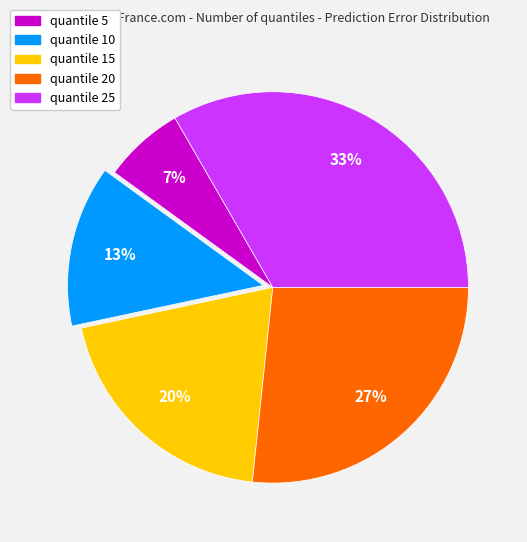

Is the sum of quantile 25 and quantile 5 greater than half?

No